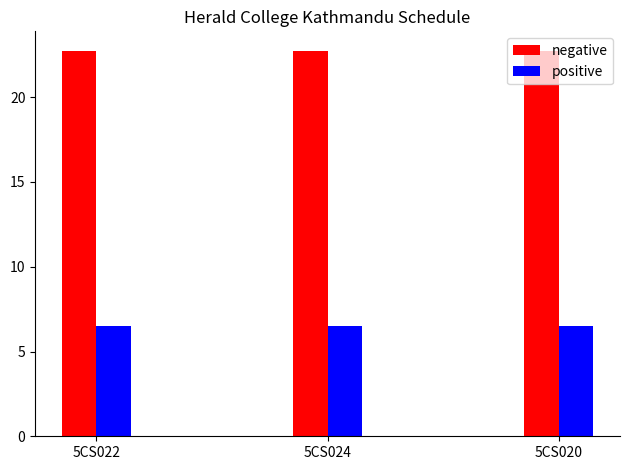

Rank the series at 5CS022 from highest to lowest value.

negative, positive